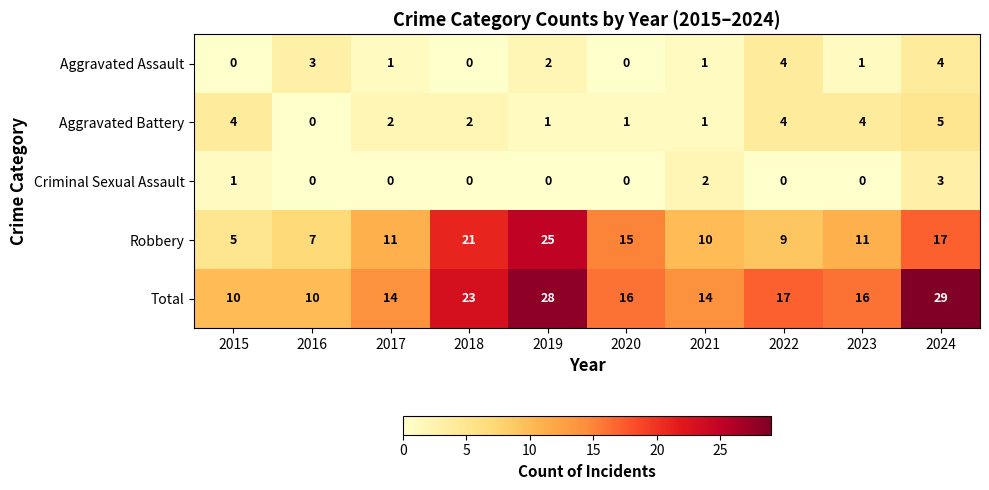

At how many categories does at least one series exceed 18?

3